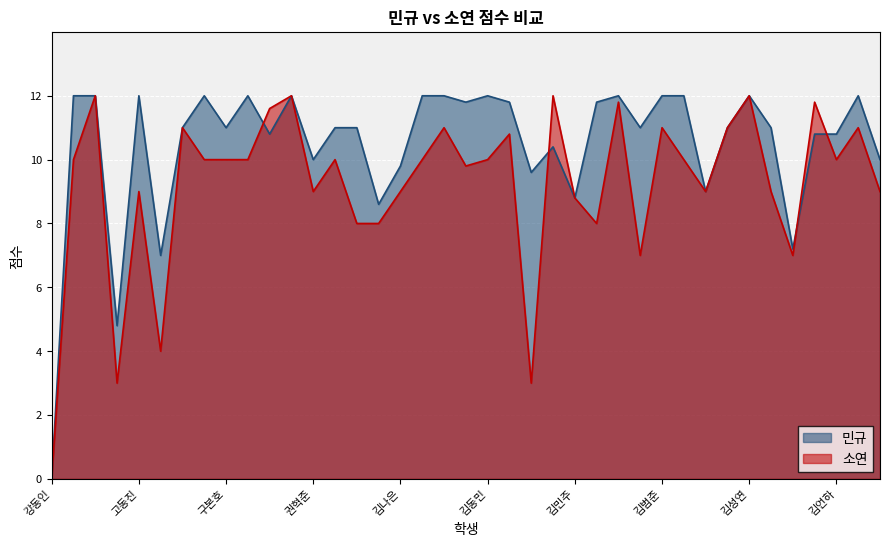

In 민규, how many points are higher than both neighbors (excluding endpoints)?

9